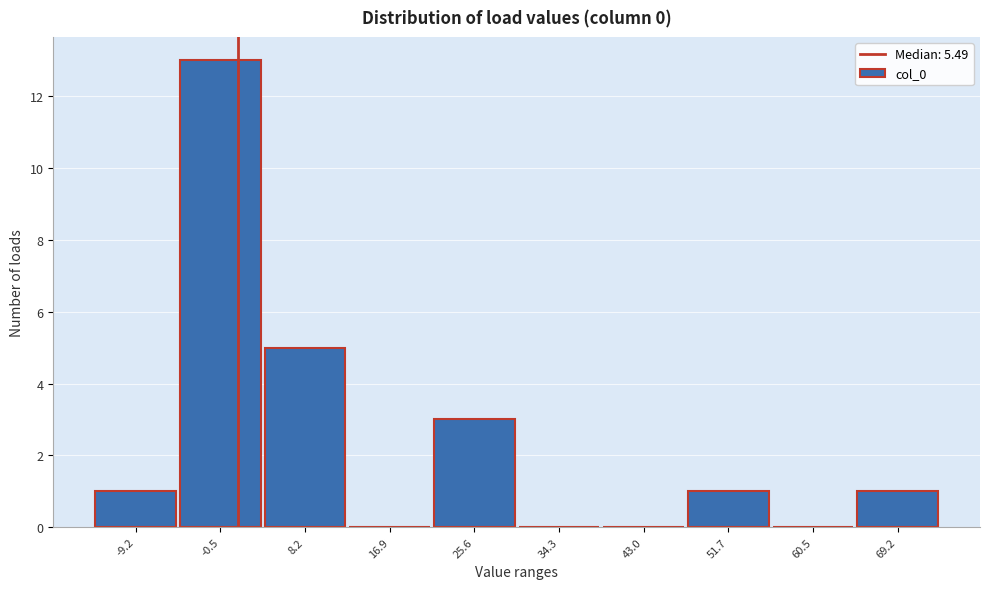

Reading left to right, list all the values displayed in this chart.

-9.2=1	-0.5=13	8.2=5	16.9=0	25.6=3	34.3=0	43.0=0	51.7=1	60.5=0	69.2=1